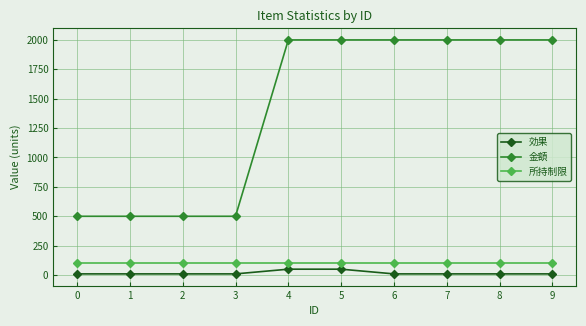

Does the chart have visible grid lines?

Yes